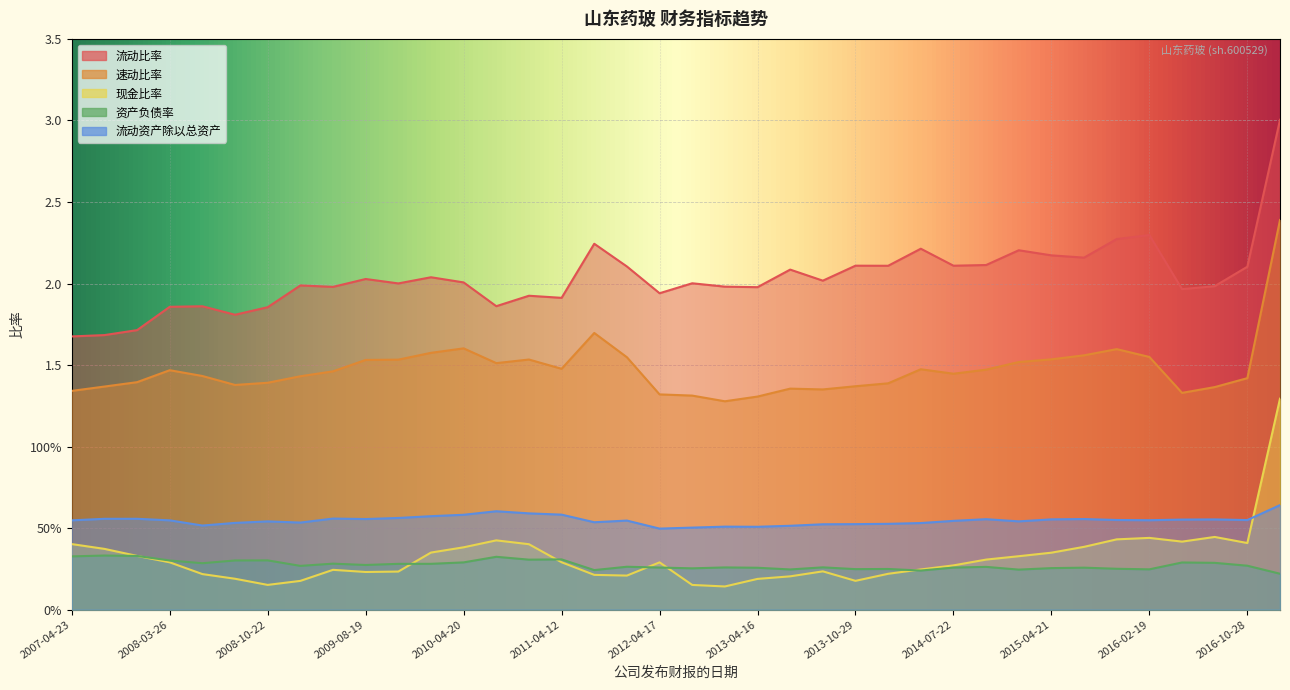

At which category does 现金比率 reach its first local peak?

2009-04-21